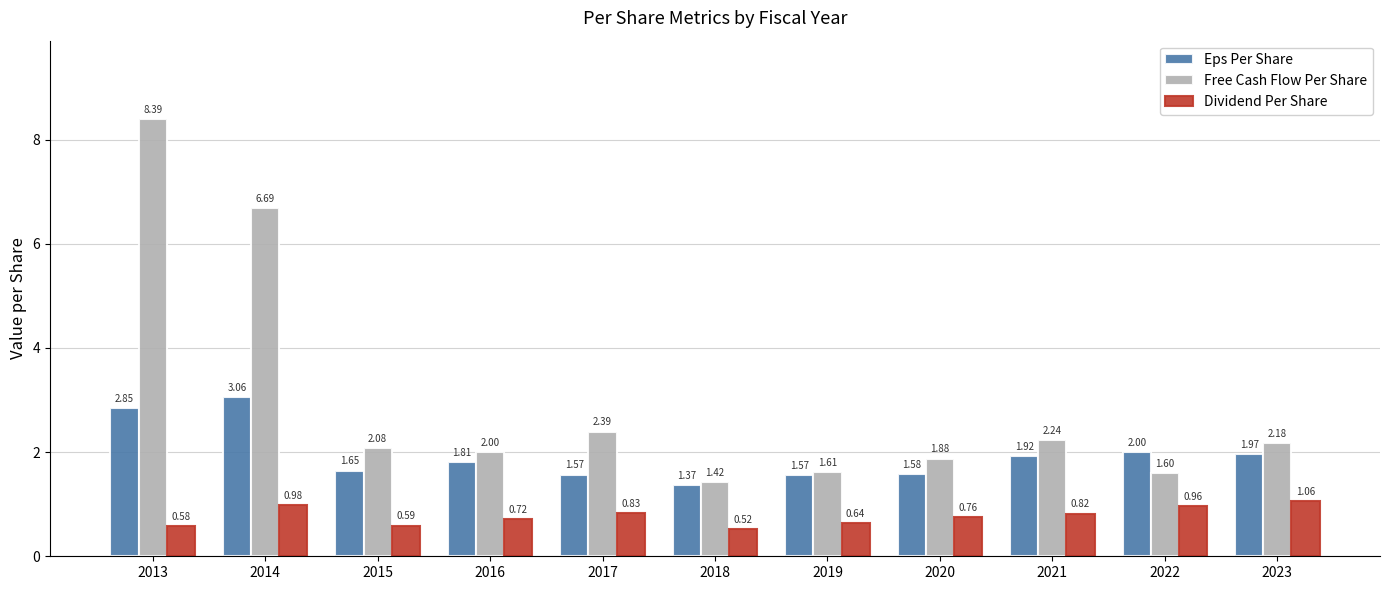

What is the difference between the highest and lowest values at 2016?

1.3